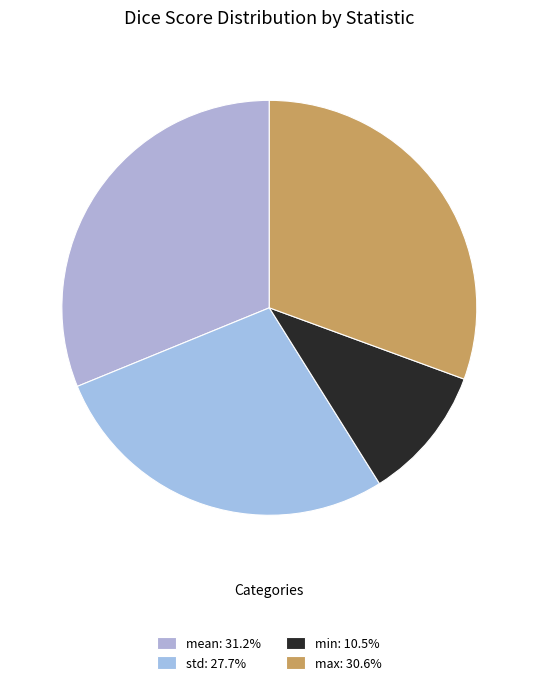

How many segments does this pie chart have?

4